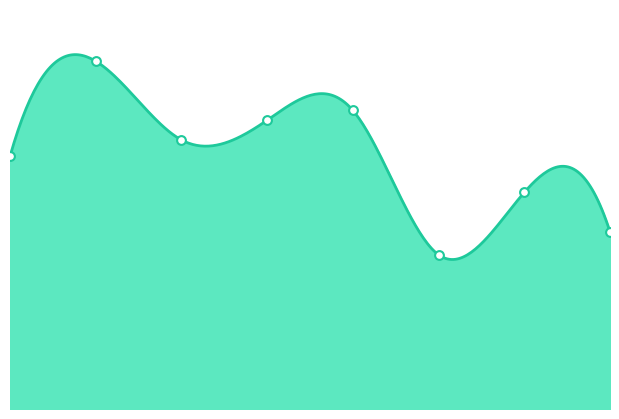

What is the ratio of the value at 4 to the value at 3?

1.0